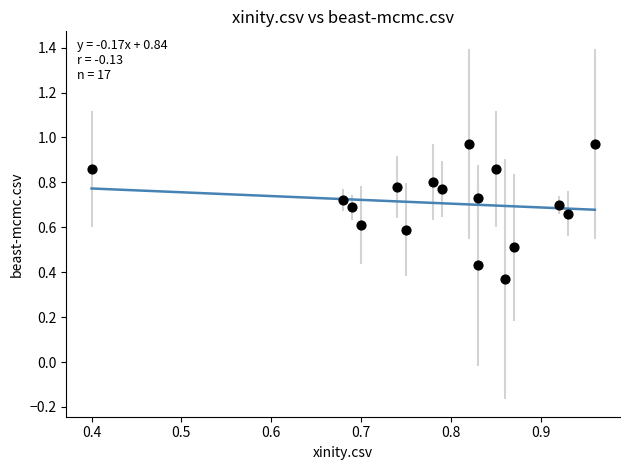

What is the range of Y values (max minus min)?

0.6